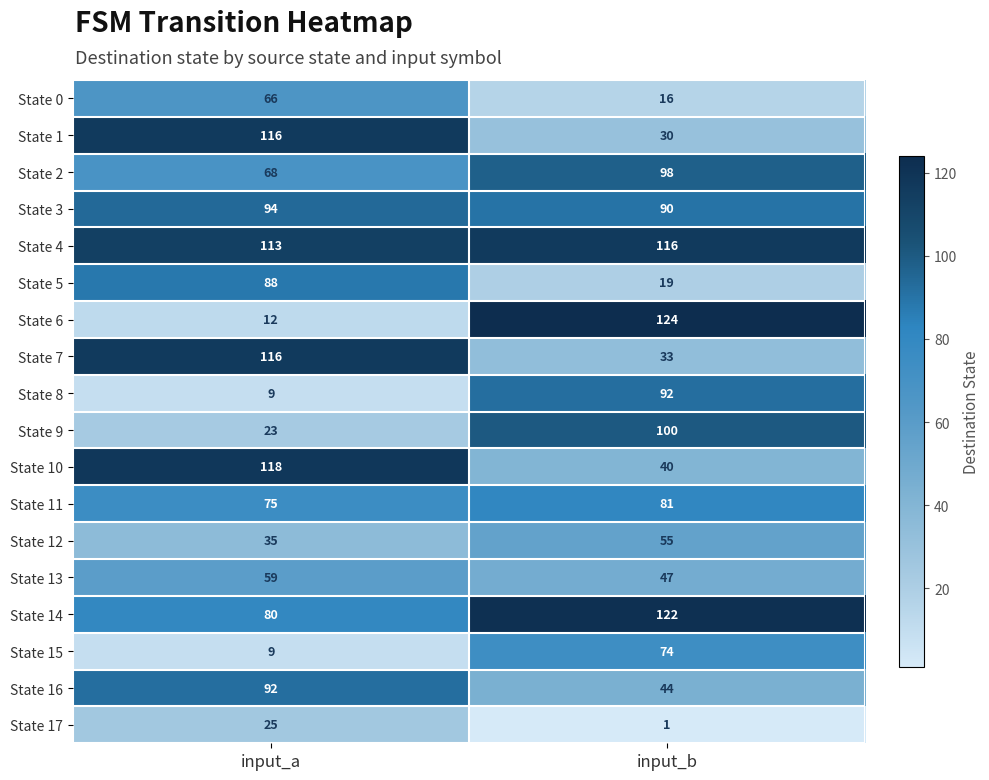

How many series are shown in this chart?

18